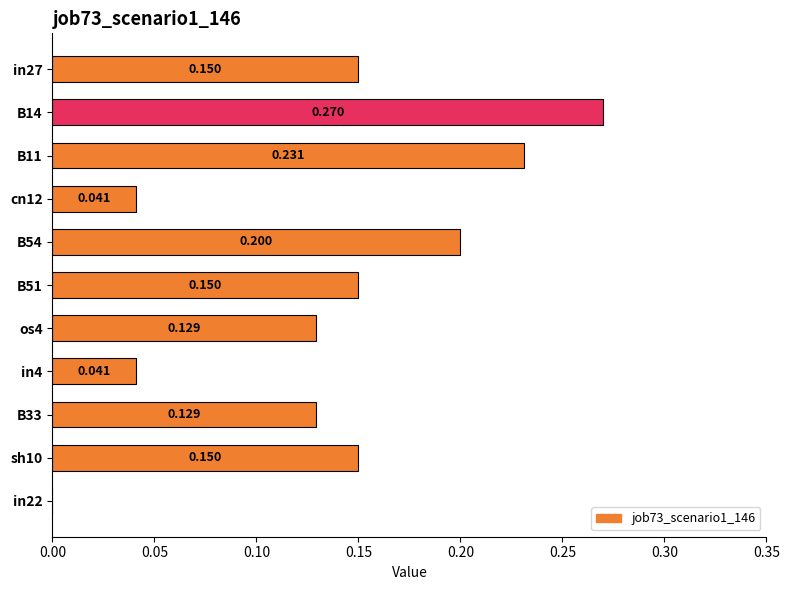

Count the number of values greater than 0.

10